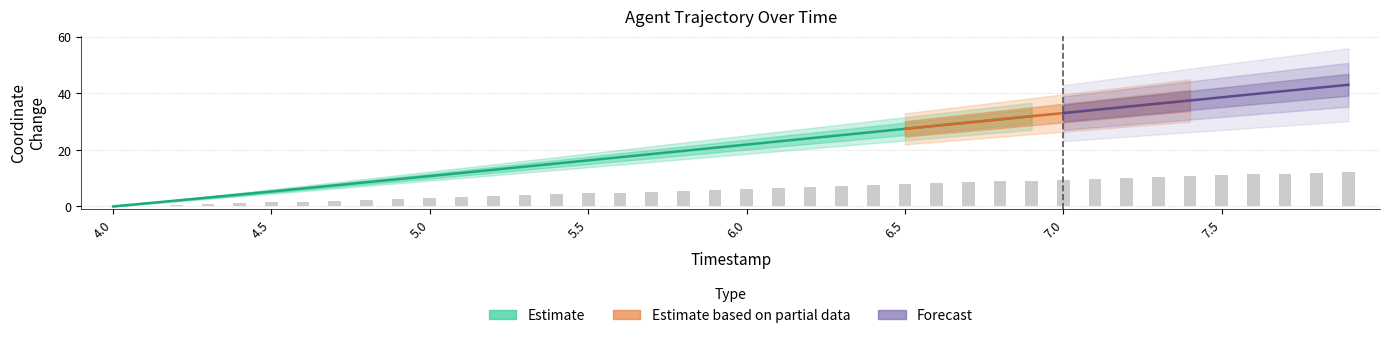

Does the chart contain stacked bars?

No